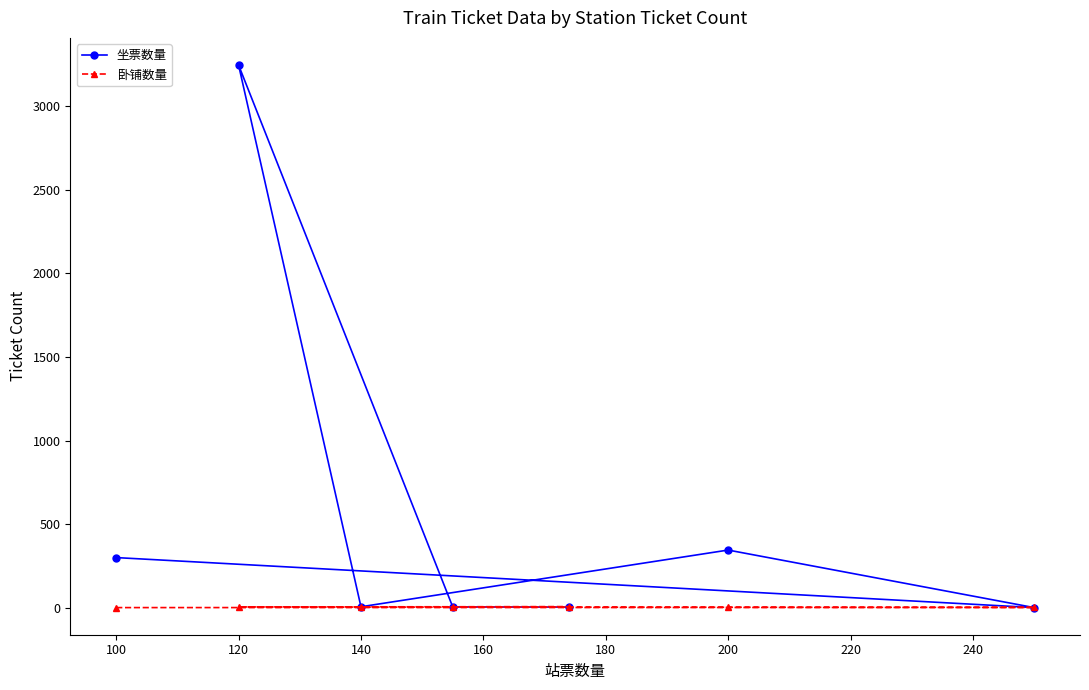

Does the chart display data point markers on the line(s)?

Yes